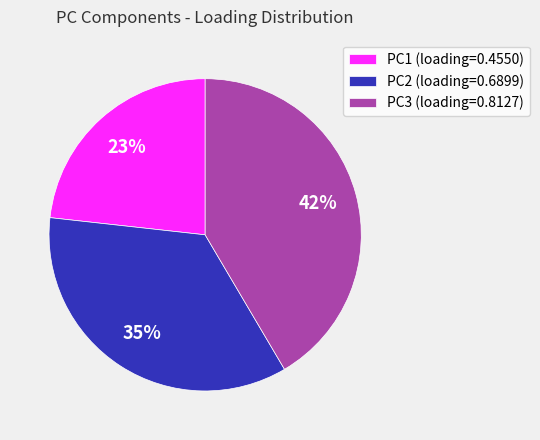

Count the number of slices in the pie.

3